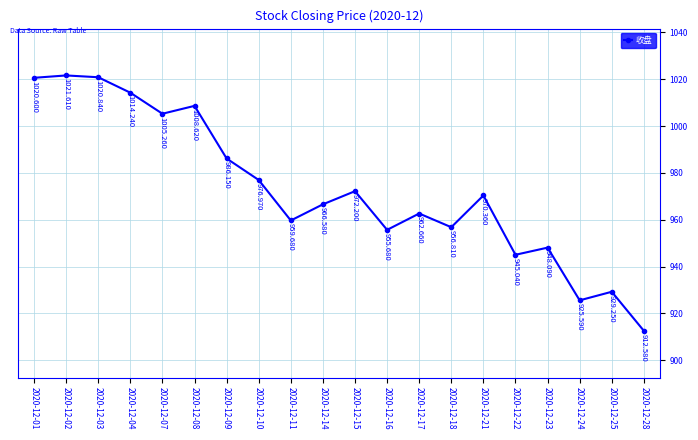

What is the greatest value displayed?

1021.6